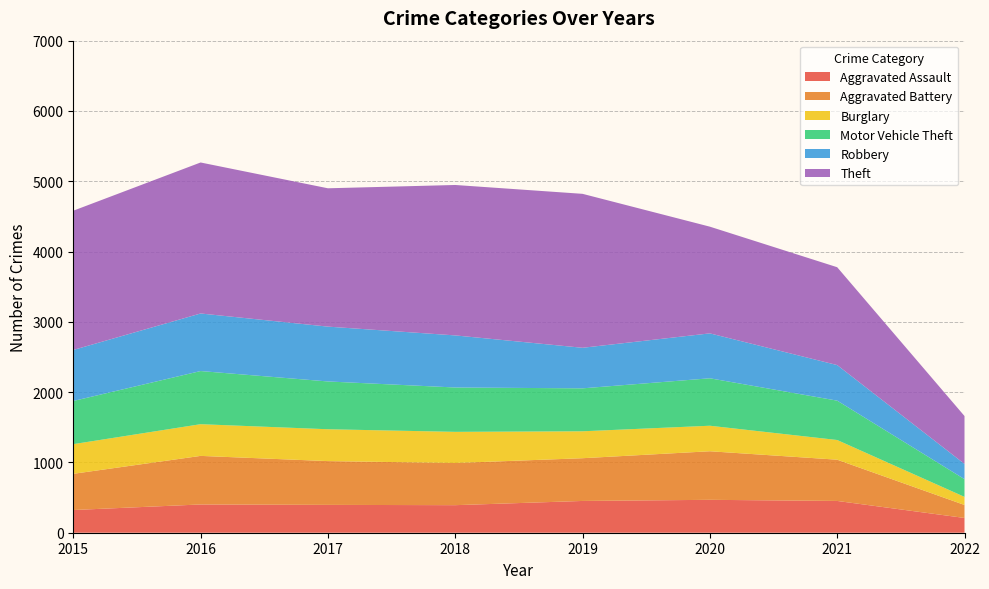

Reading left to right, list all the values displayed in this chart.

Aggravated Assault: 323	402	396	392	452	468	452	210
Aggravated Battery: 515	691	623	600	608	691	587	185
Burglary: 422	451	453	443	383	363	280	115
Motor Vehicle Theft: 614	756	680	631	611	675	560	252
Robbery: 726	819	780	741	577	639	506	217
Theft: 1981	2148	1968	2140	2190	1518	1392	681